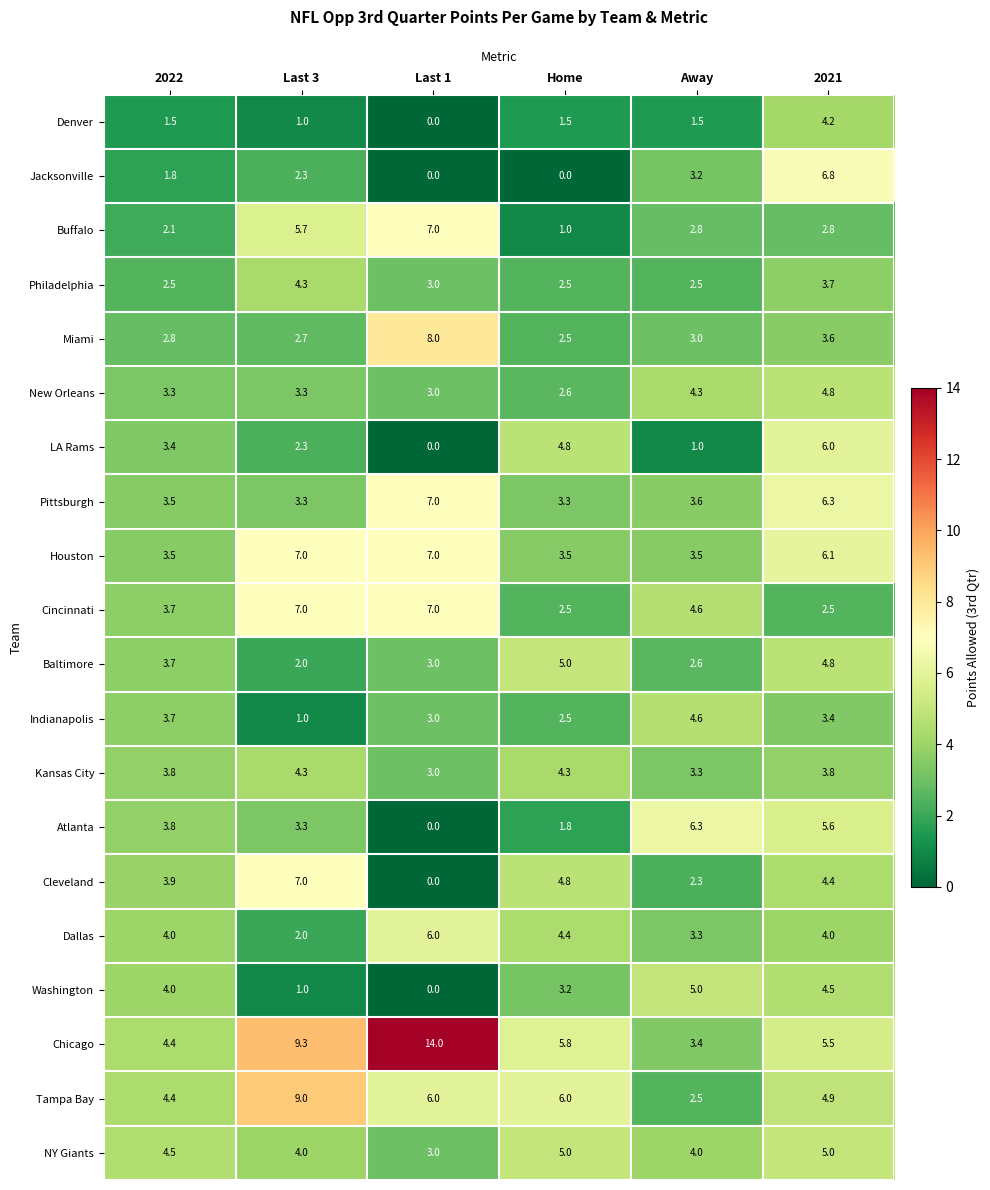

Which label corresponds to the largest value in the chart?

Last 1